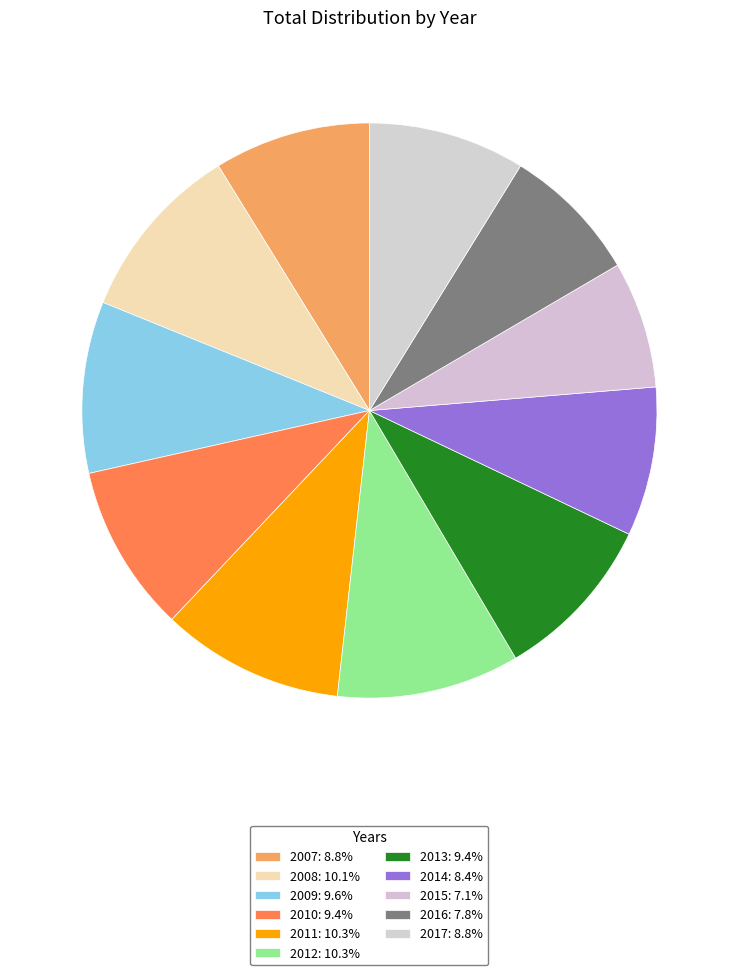

How many segments does this pie chart have?

11